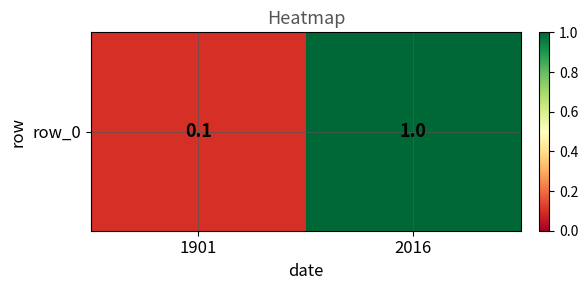

What is the difference between the values at 1901 and 2016?

0.9